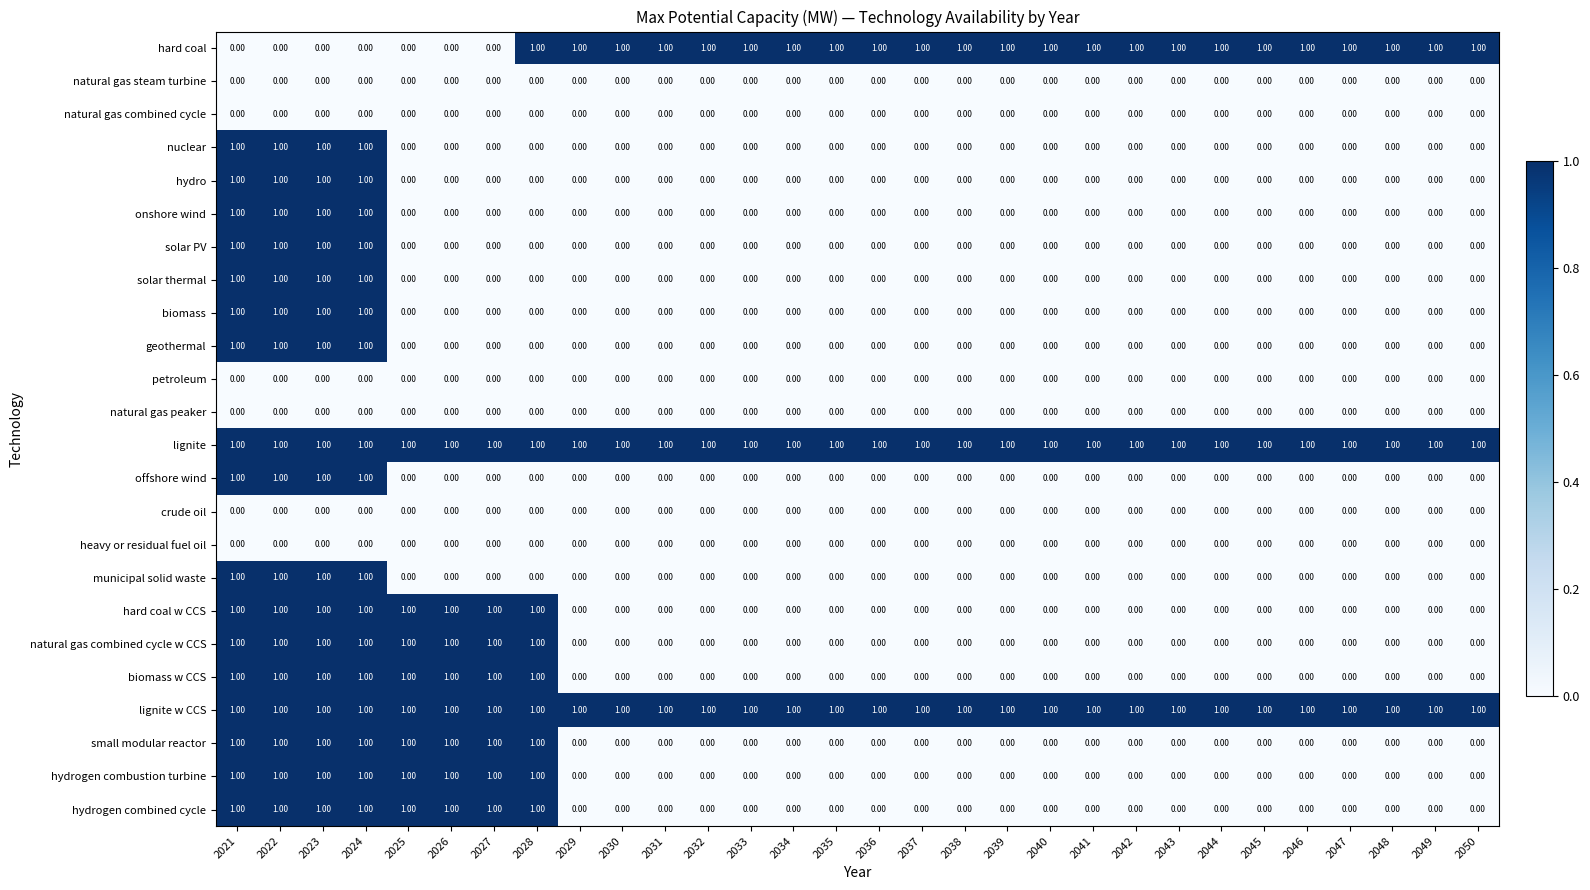

What is the sum of all hydrogen combined cycle values?

8